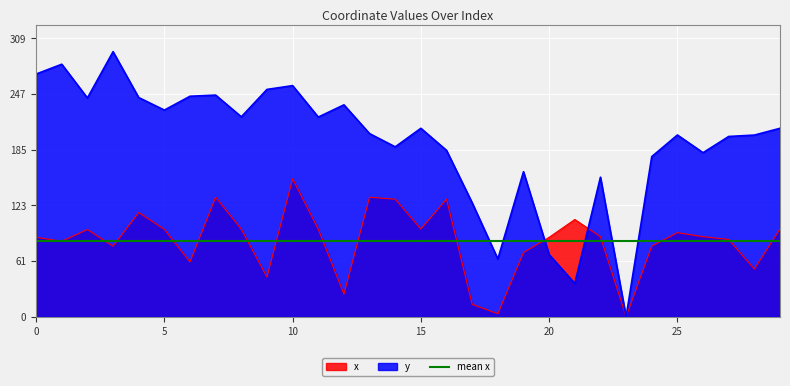

How many intersections are there between y and x?

2